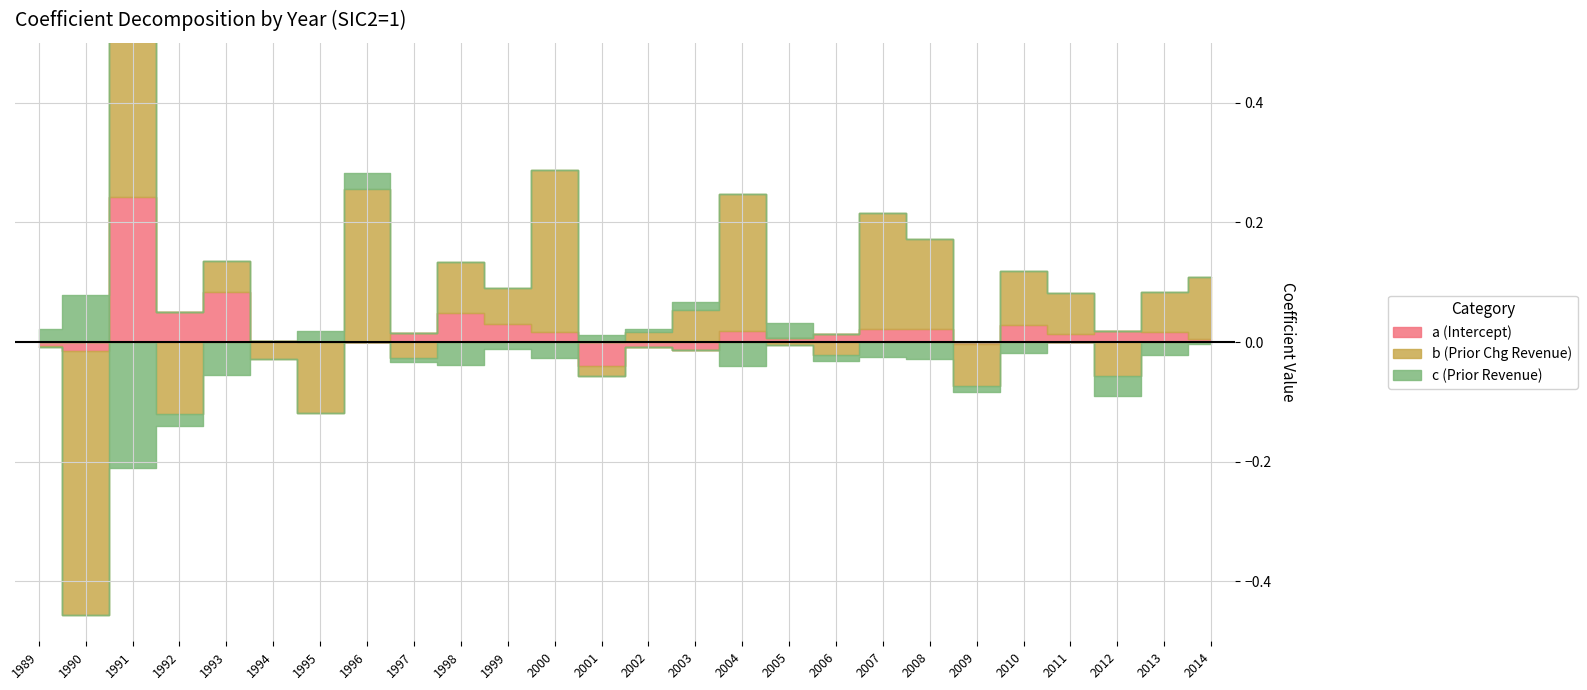

What is the value of the b (Prior Chg Revenue) point at the 5th from the left?

0.1